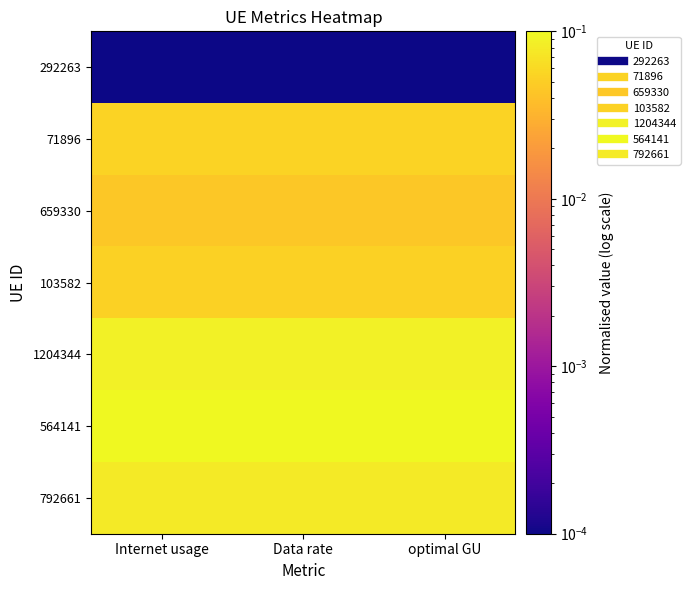

Which series has the largest total across all categories?

564141